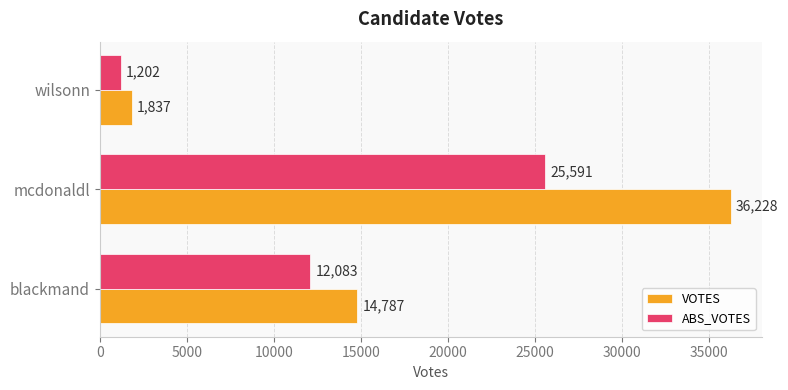

List the labels in order of ABS_VOTES value, largest first.

mcdonaldl, blackmand, wilsonn